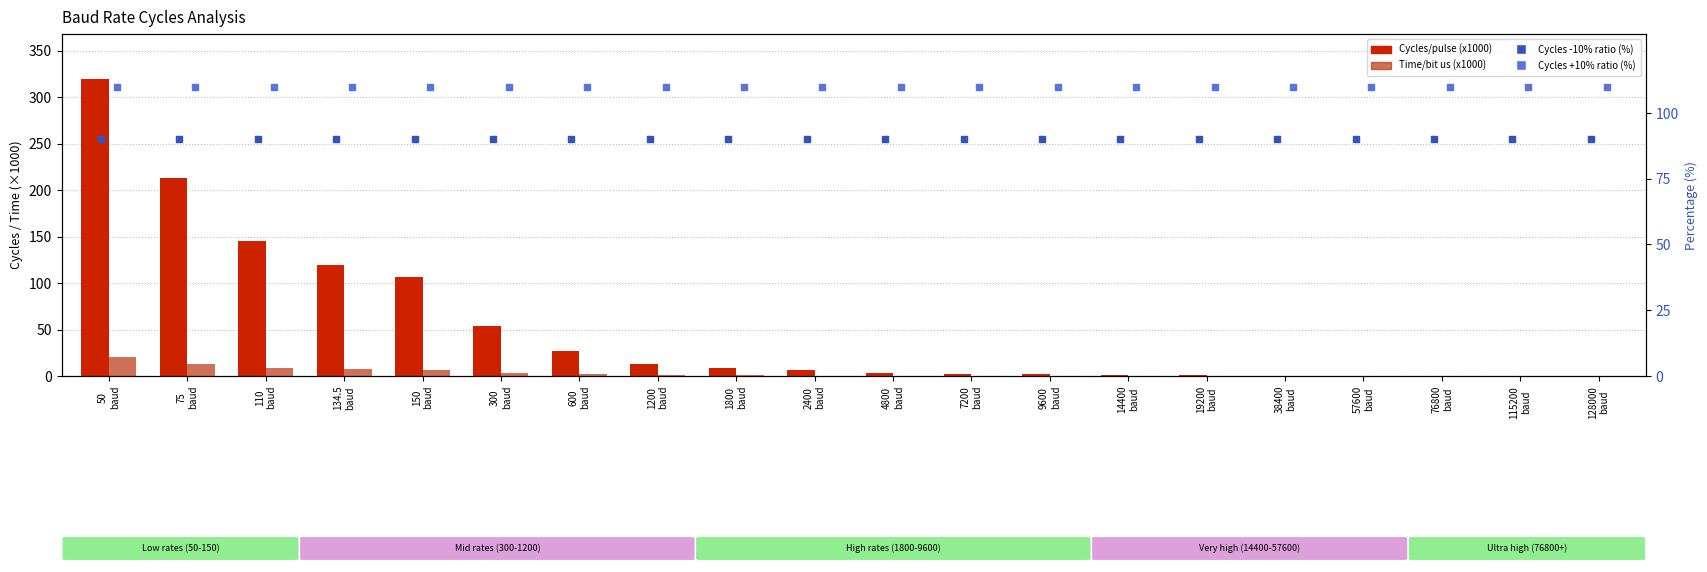

Is the value of Time/bit us (x1000) at 600
baud greater than the value of Cycles +10% (% of main) at 38400
baud?

No